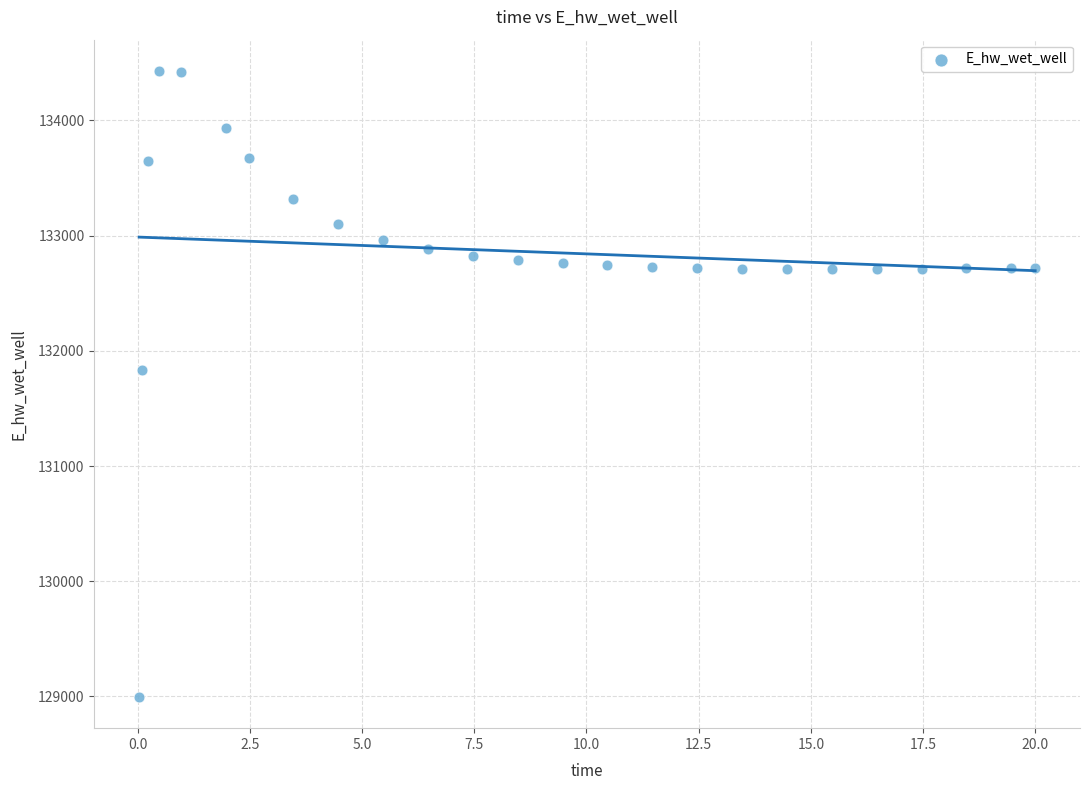

What is the range of Y values (max minus min)?

5432.5